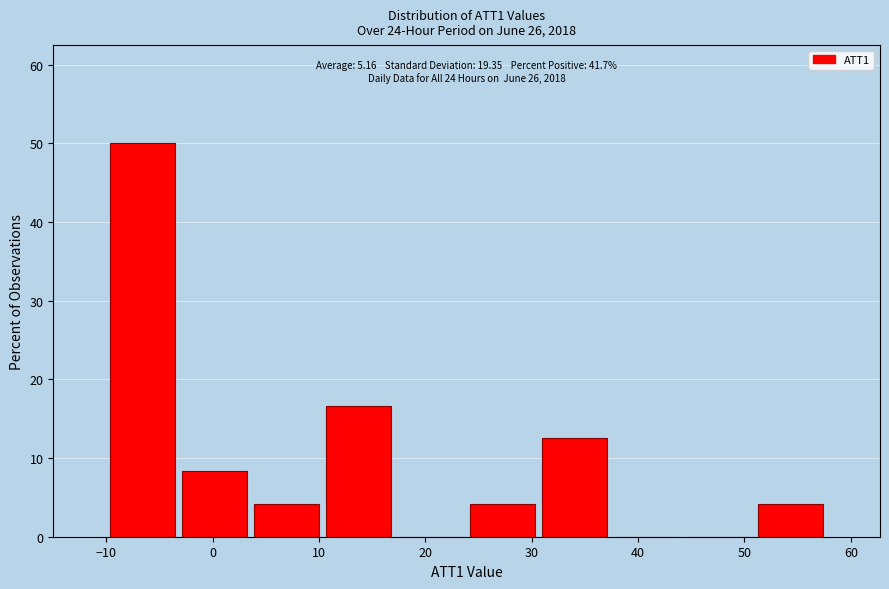

Which range on the x-axis has the tallest bar?

-10 to -3